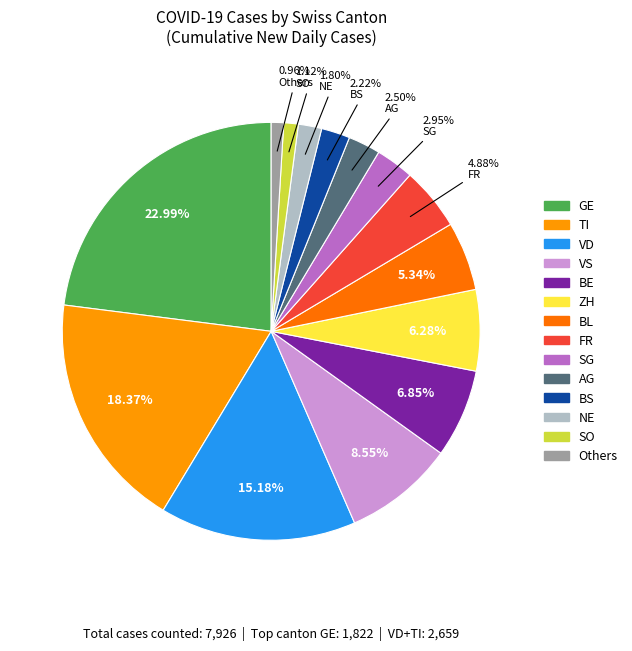

Is there any slice that represents more than half of the pie?

No